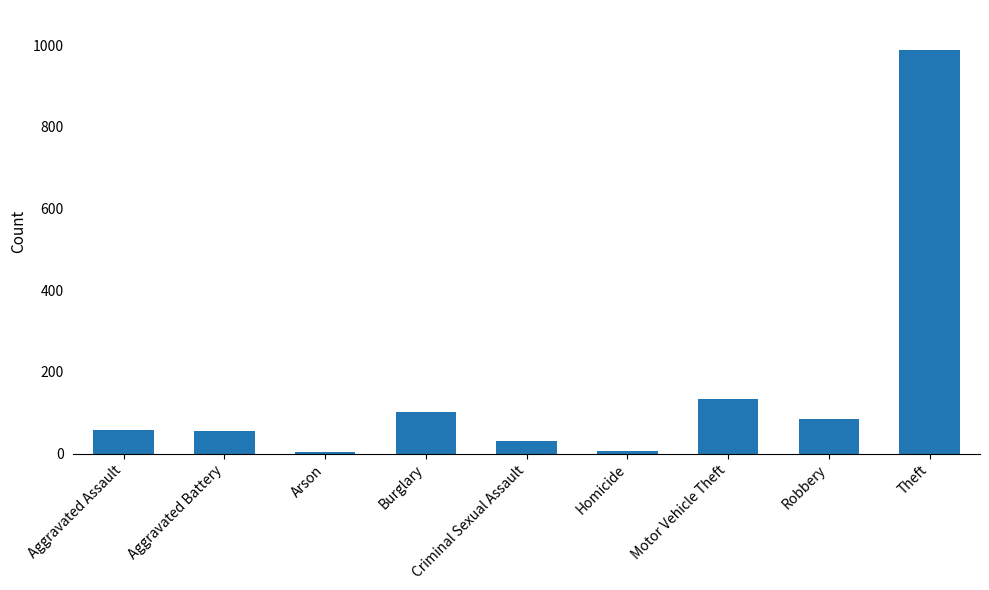

What is the sum of the values at Criminal Sexual Assault and Aggravated Battery?

88